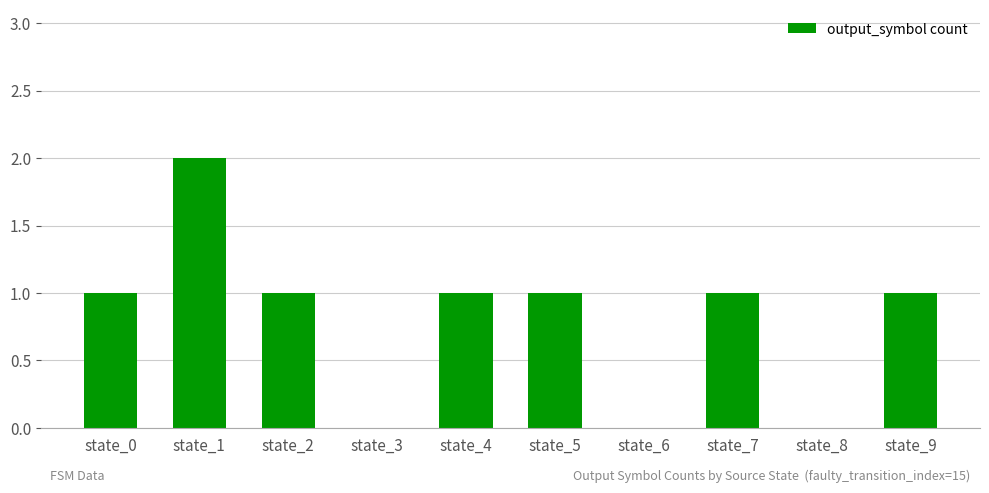

Which label corresponds to the largest value in the chart?

state_1